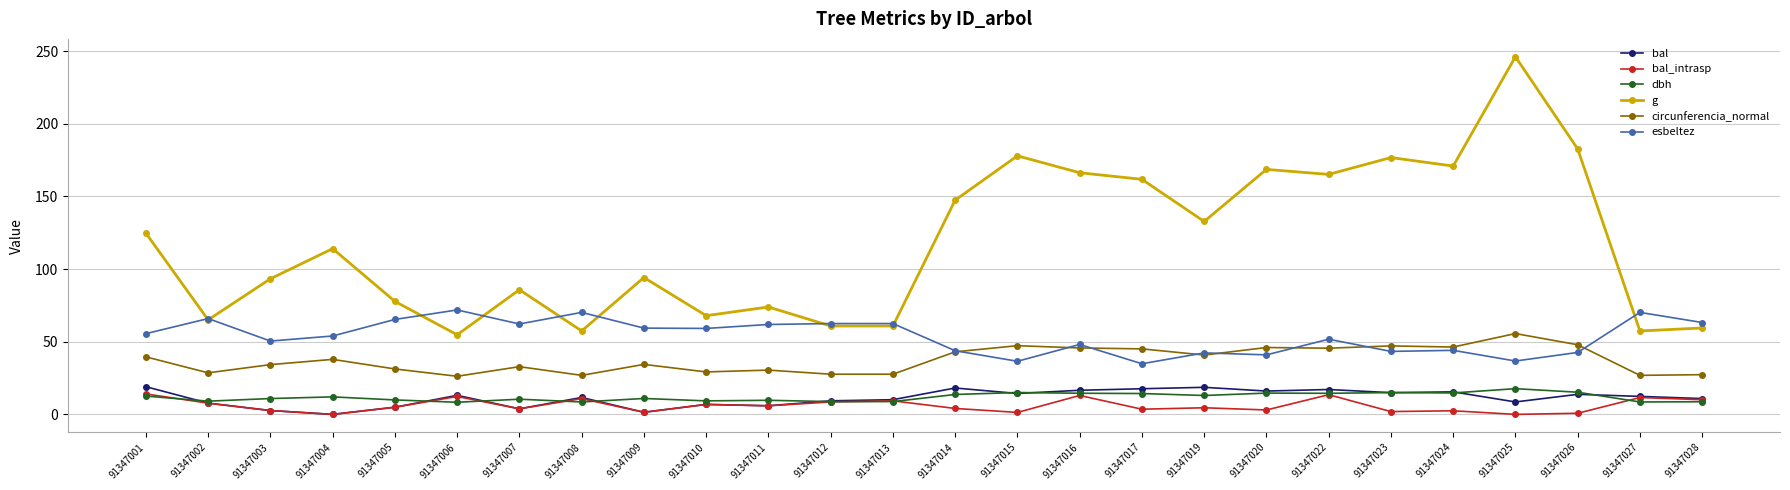

How many categories are shown in the chart?

26